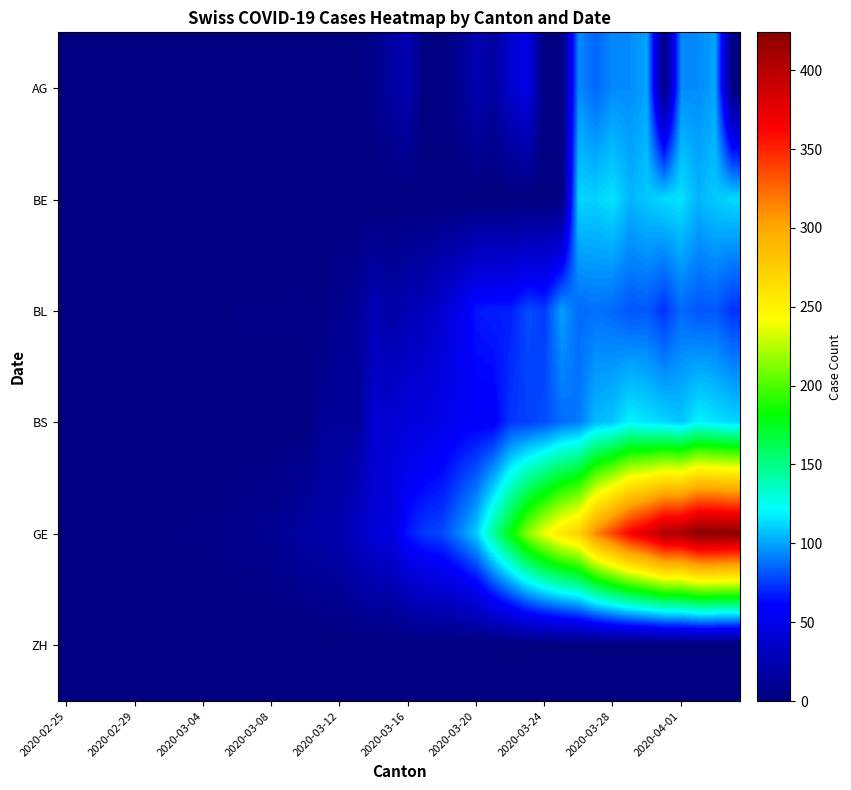

Which series has the largest total across all categories?

GE